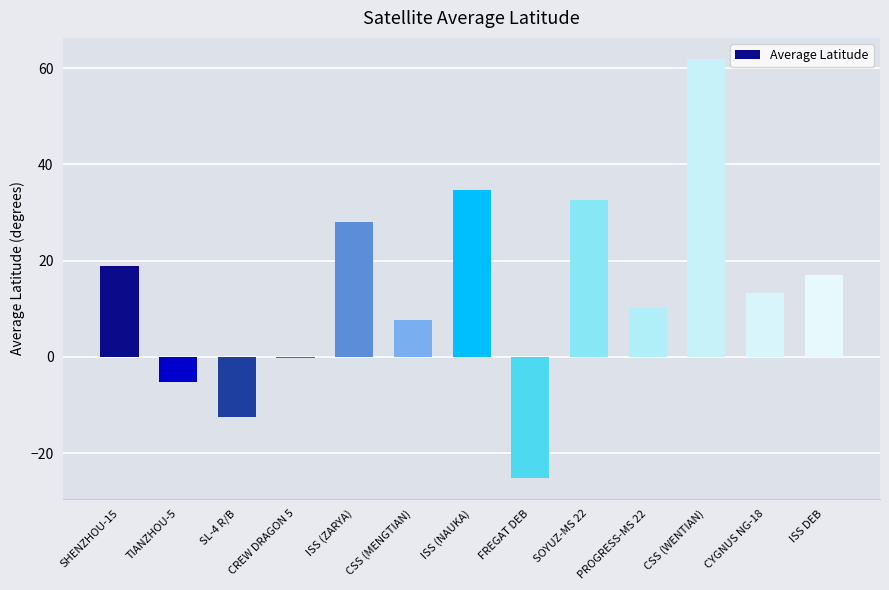

What is the sum of the values at CSS (MENGTIAN) and ISS (ZARYA)?

35.7